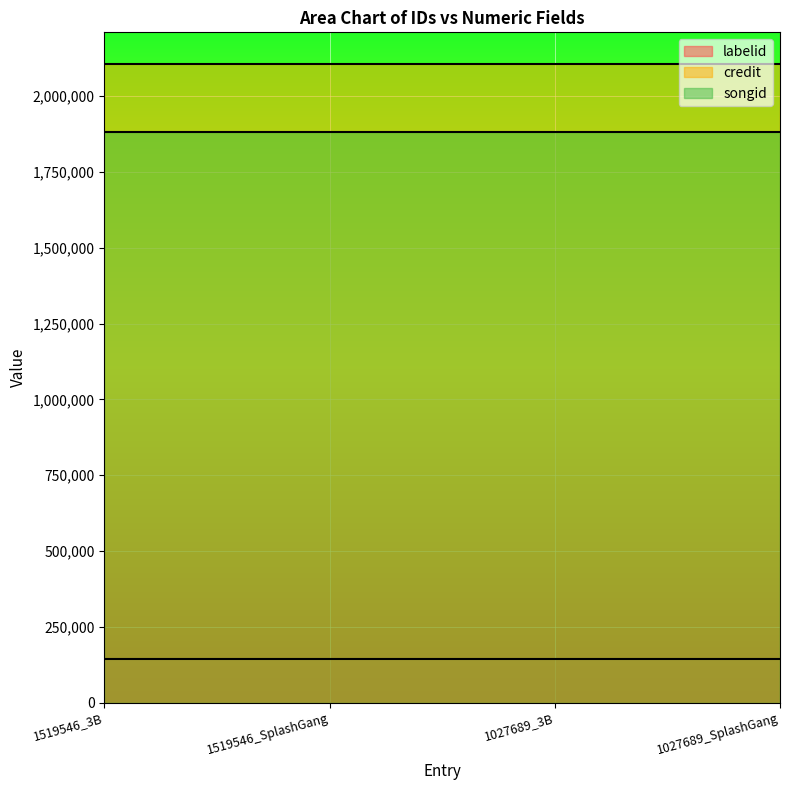

Is it true that labelid equals 144349 at 1519546_3B?

True